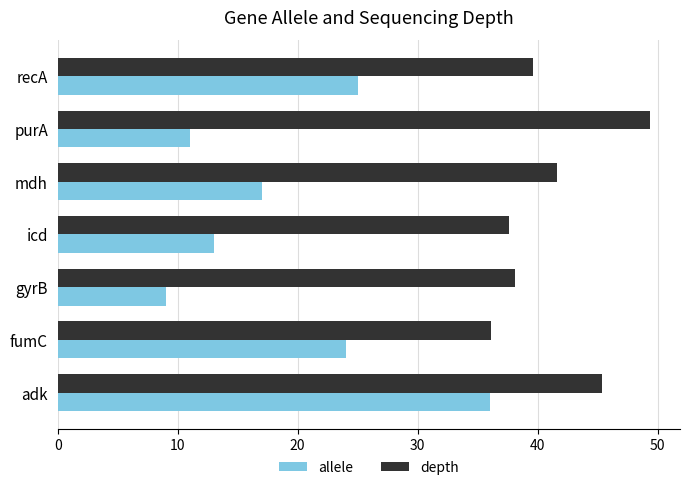

Which series has the largest total across all categories?

depth